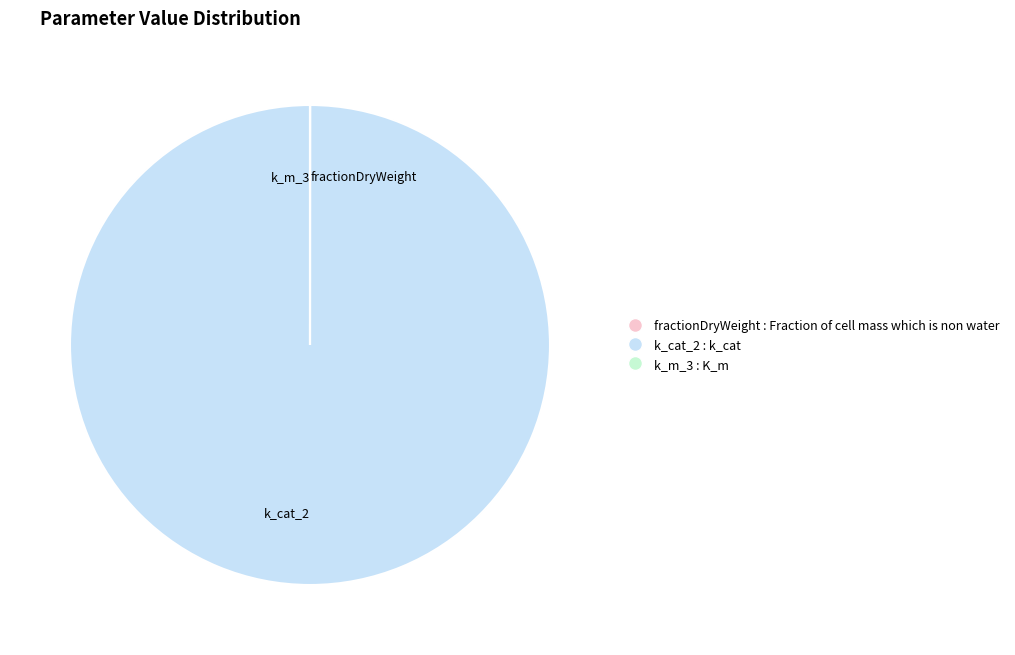

Does any single category account for the majority?

Yes